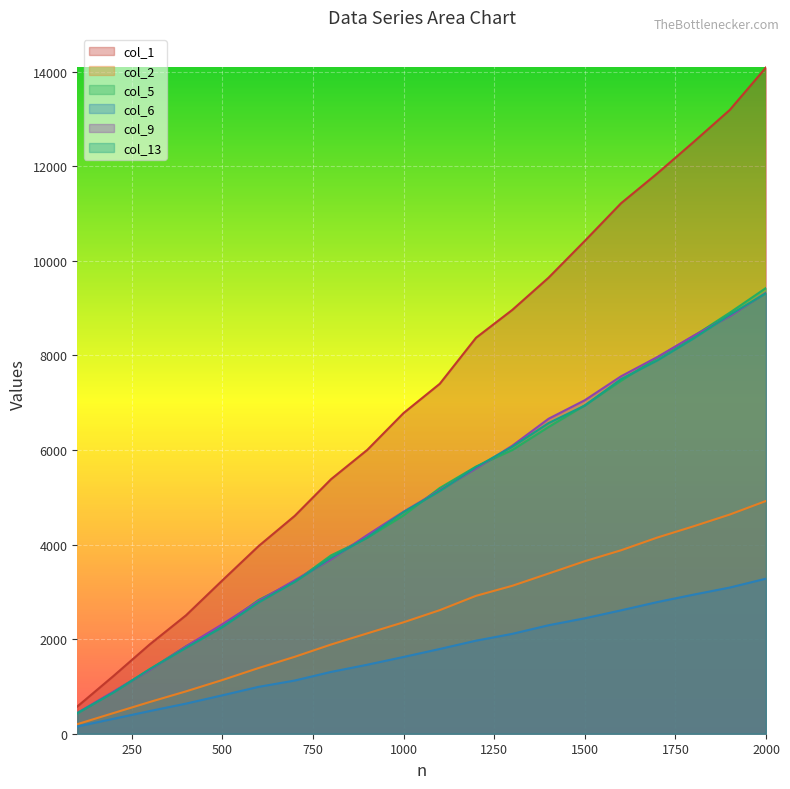

Is the value of col_2 at 1500 greater than the value of col_9 at 400?

Yes